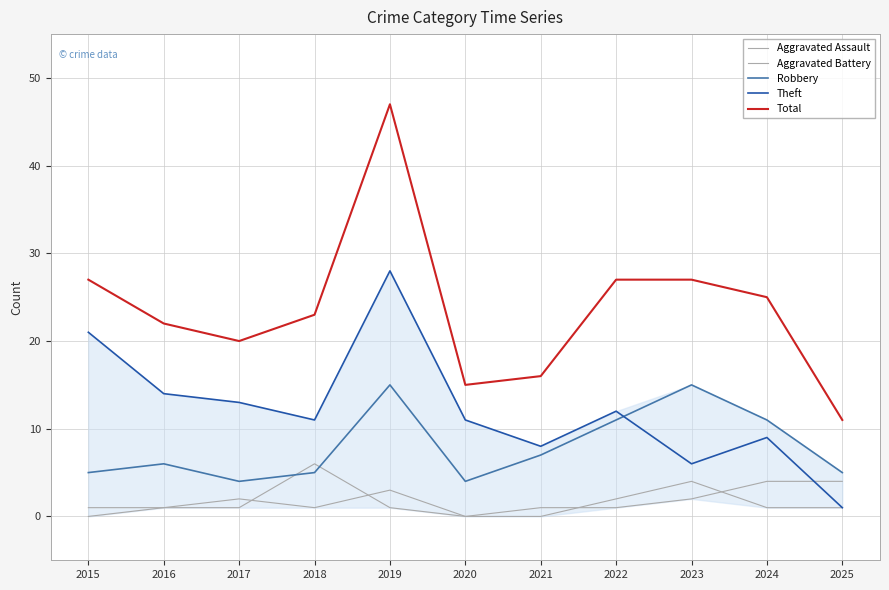

What is the spread (max minus min) of values at 2023?

25